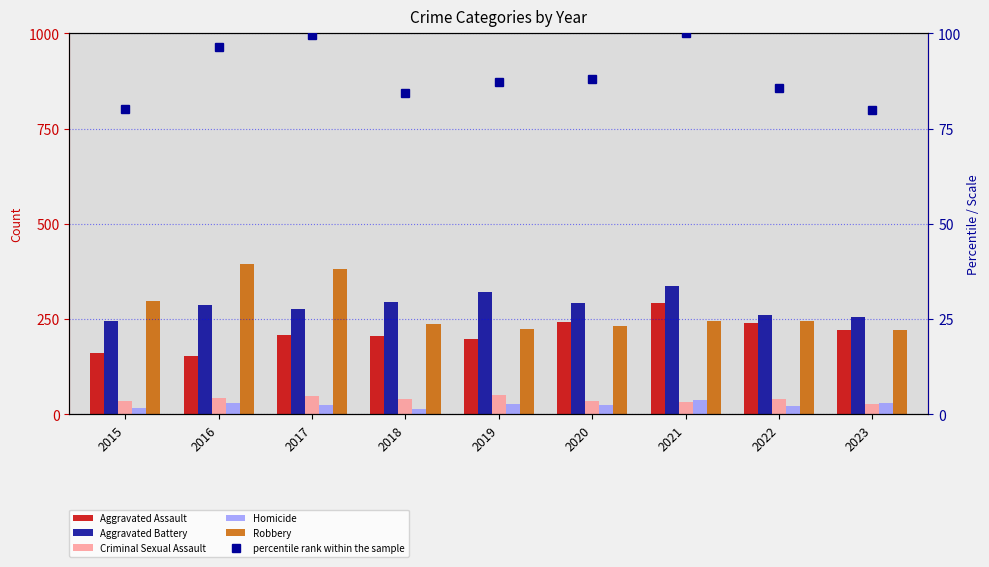

At which category is the sum across all series the highest?

2021